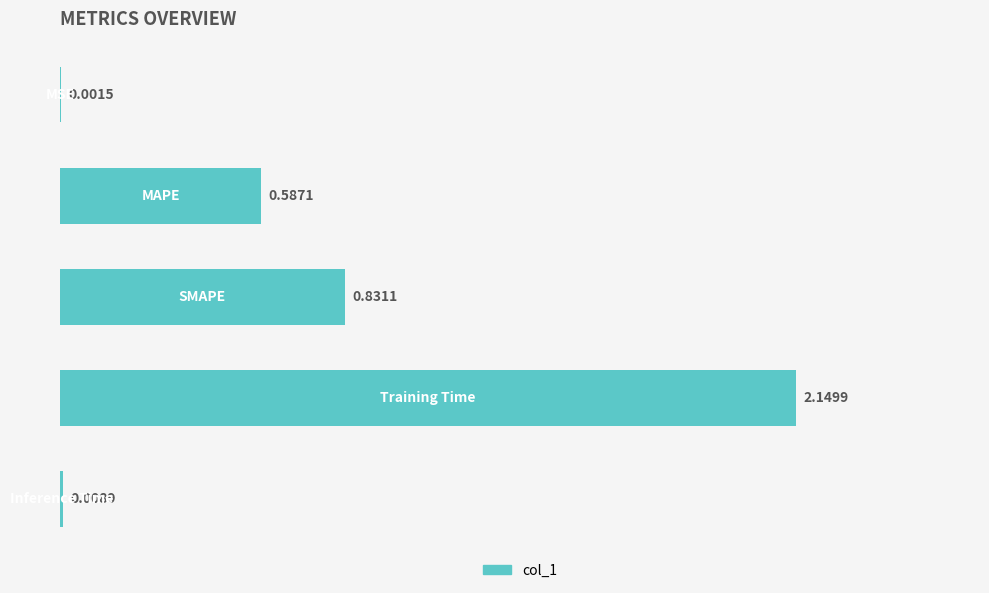

What is the sum of all values?

3.6